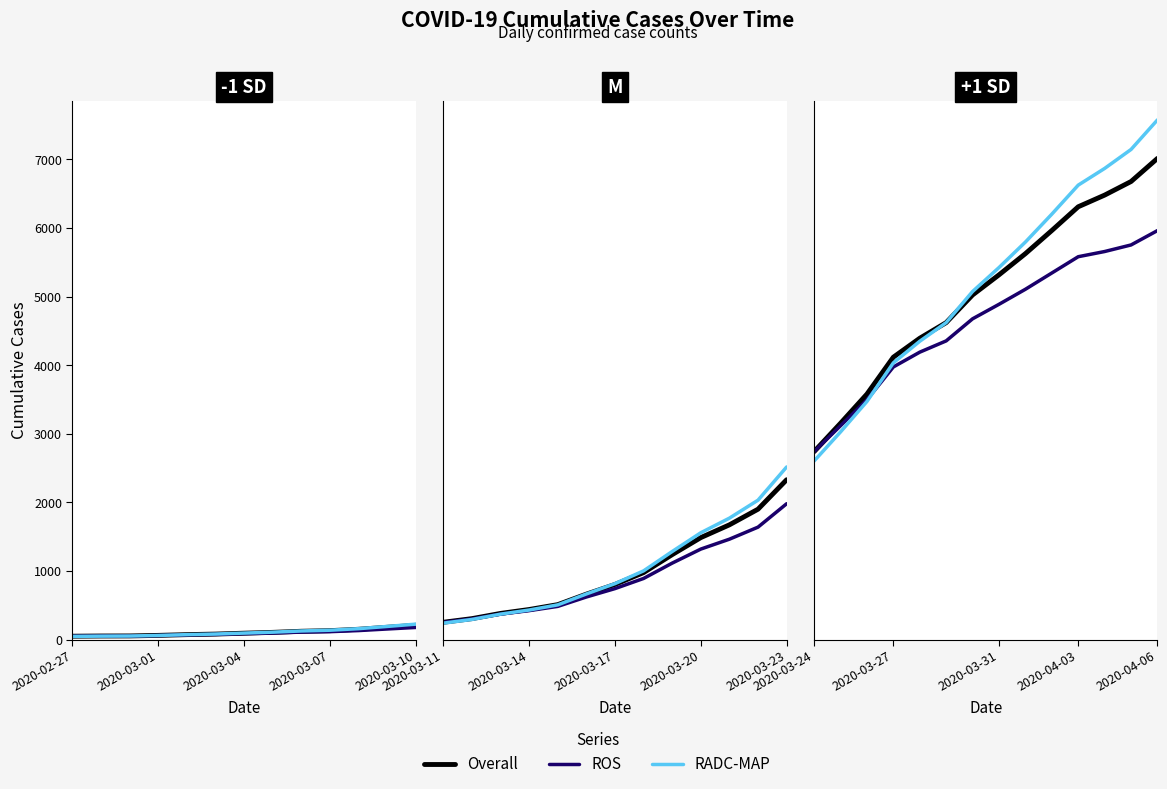

What is the maximum value shown in the chart?

7574.0